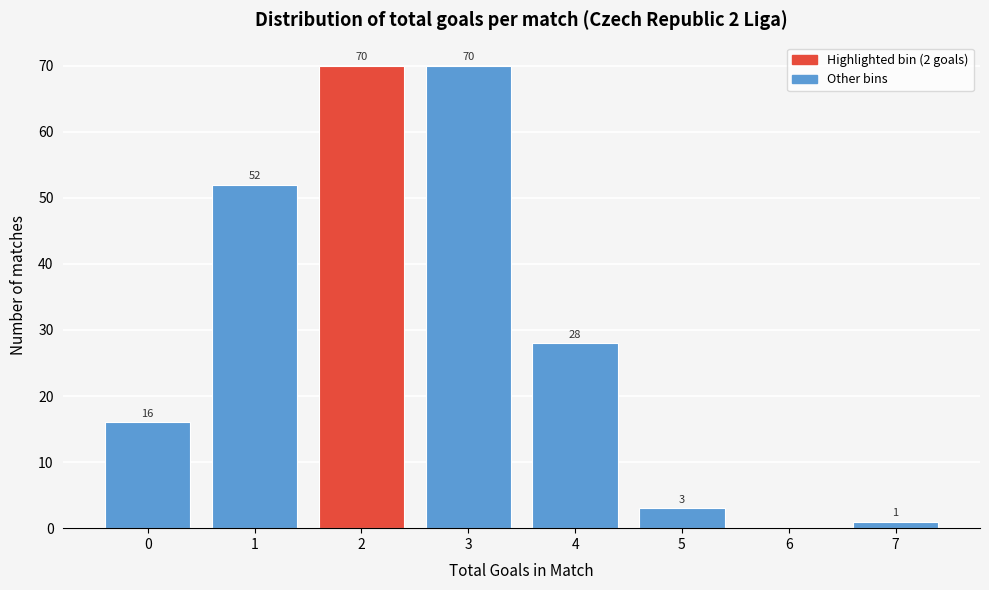

Reading left to right, list all the values displayed in this chart.

0=16	1=52	2=70	3=70	4=28	5=3	6=0	7=1